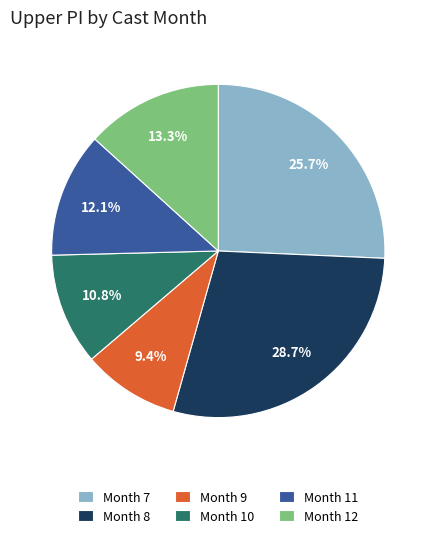

Combined, do Month 10 and Month 12 account for over 50%?

No